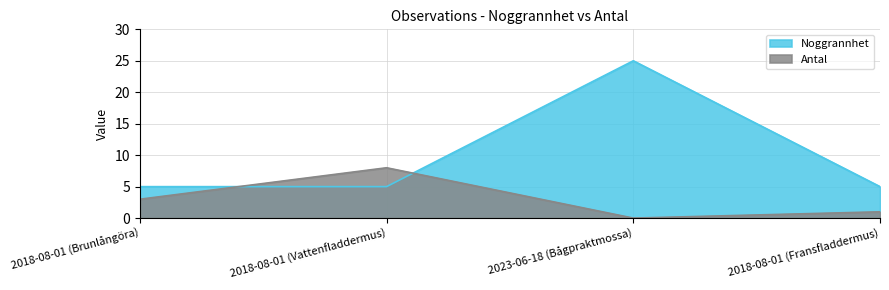

Does the chart display data point markers on the line(s)?

No